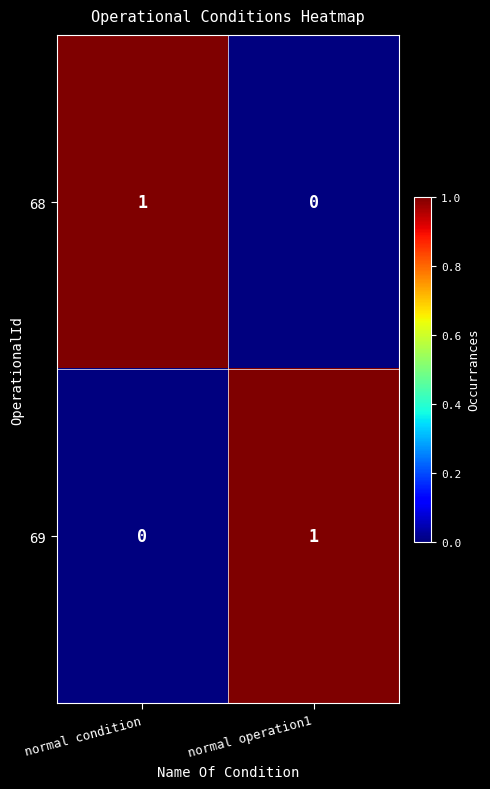

Is the value of 68 at normal operation1 greater than the value of 69 at normal operation1?

No